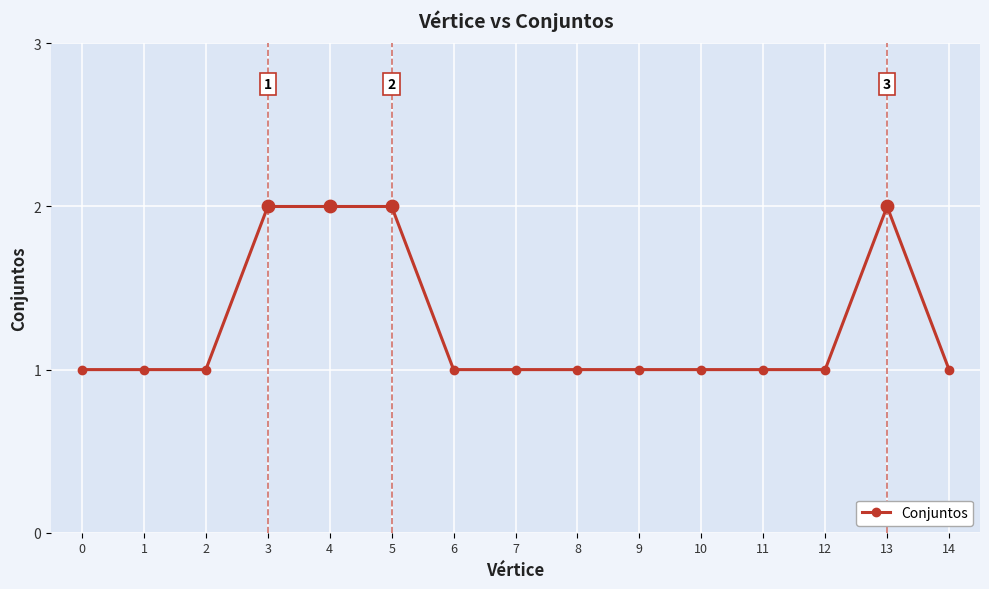

What is the ratio of the value at 11 to the value at 4?

0.5